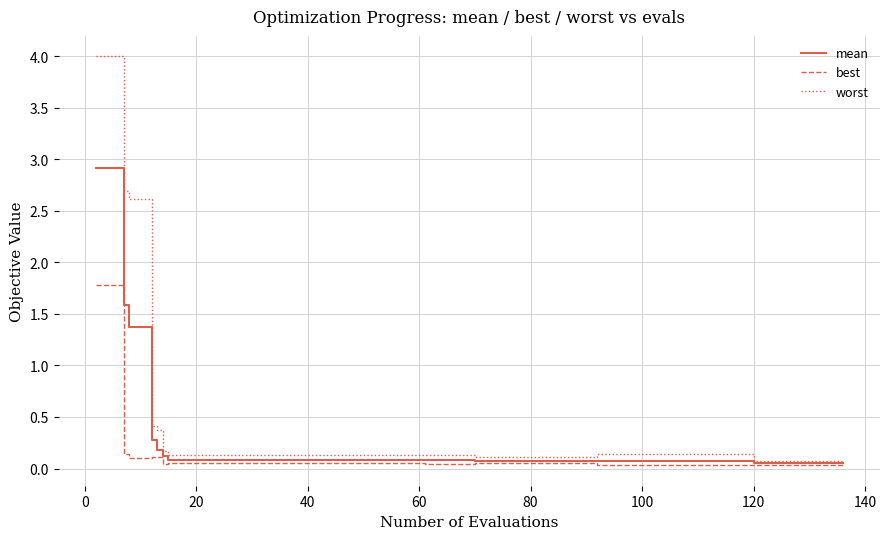

Which series has the widest spread of values?

worst